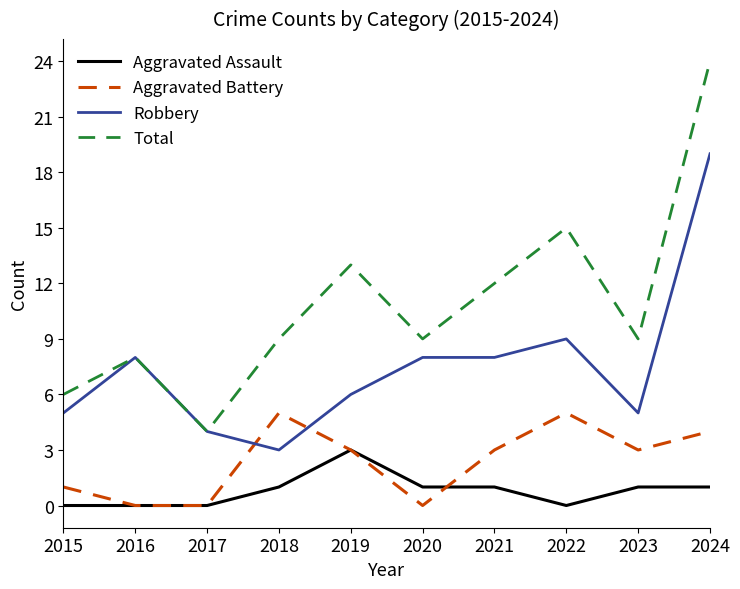

What is the greatest value displayed?

24